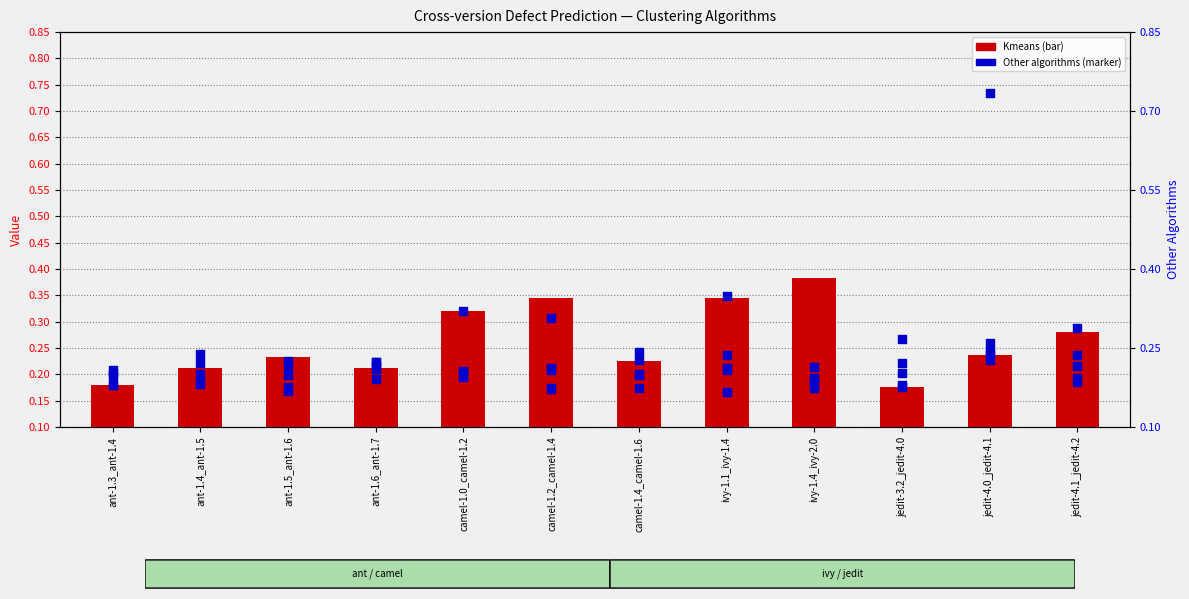

Which series has the largest Y range (max minus min)?

Kmedoids